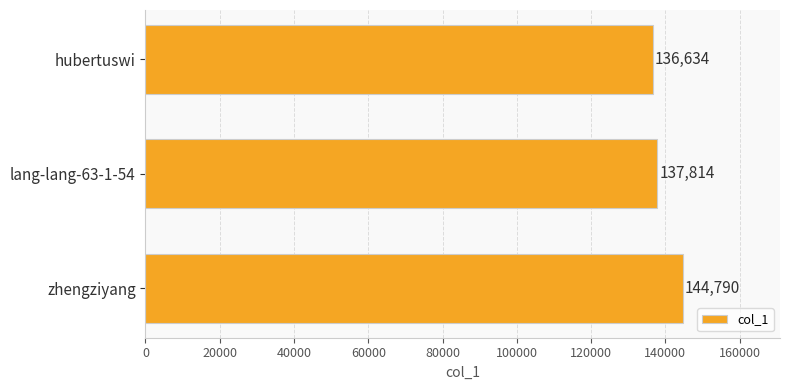

What is the difference between the maximum and minimum values?

8156